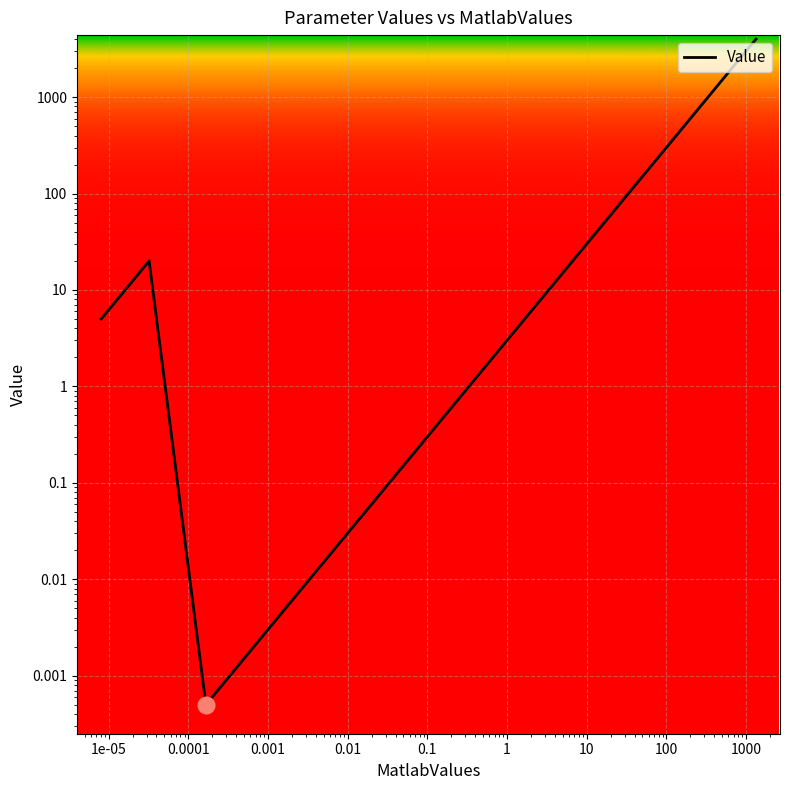

How many lines are shown in the chart?

1